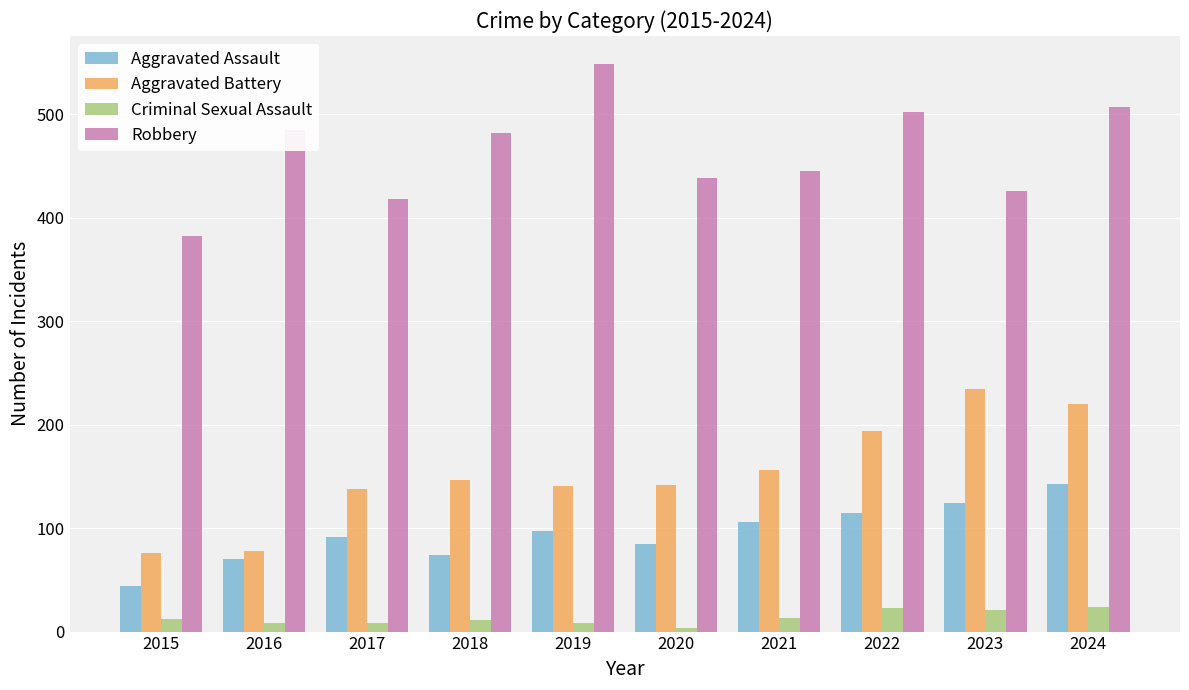

What is the lowest value of the Aggravated Battery series?

76